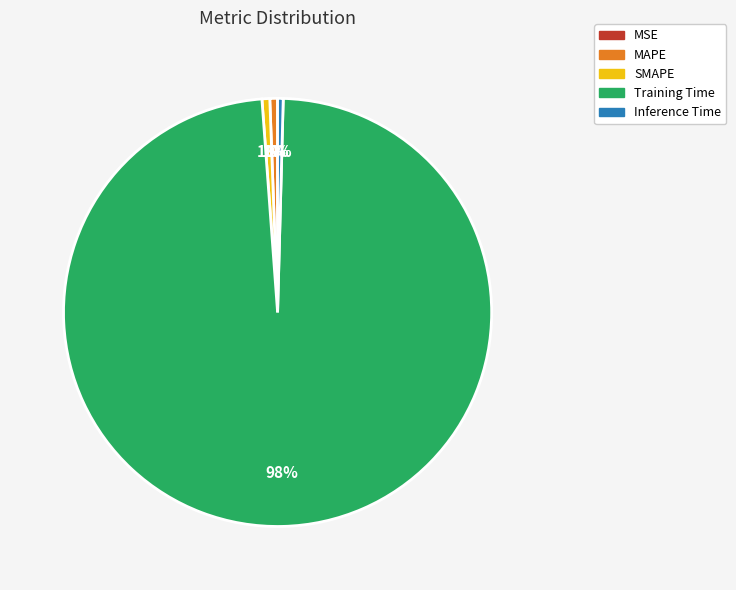

Does Inference Time represent more than half of the total?

No